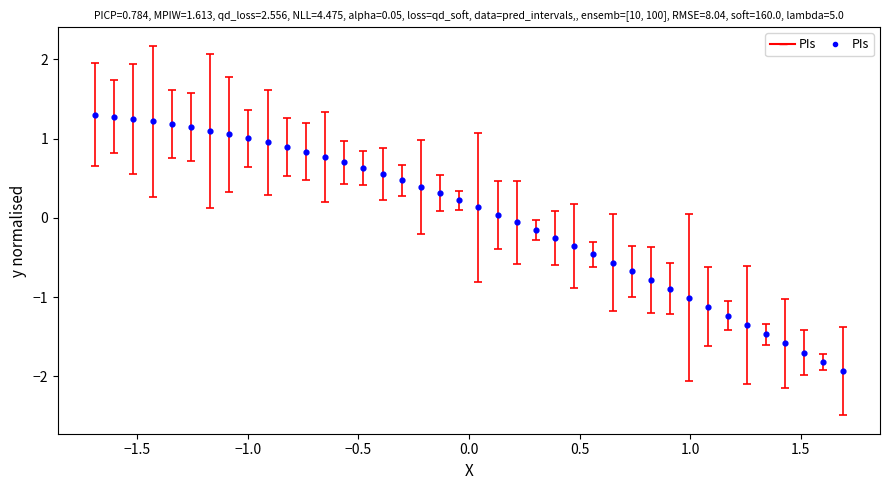

What is the range of X values (max minus min)?

3.4